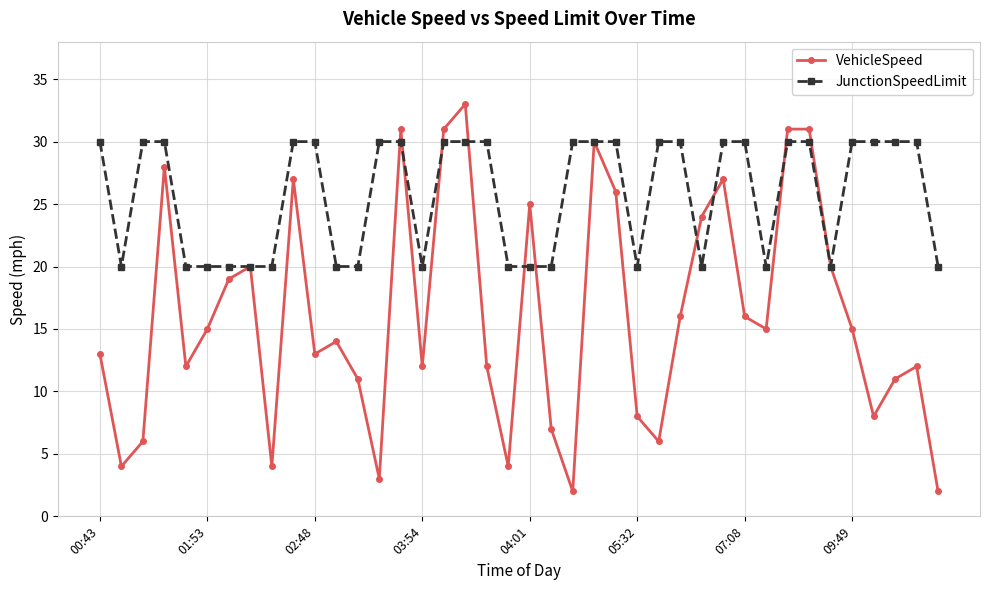

Reading right to left, what are all the values shown in this chart?

VehicleSpeed: 2	12	11	8	15	20	31	31	15	16	27	24	16	6	8	26	30	2	7	25	4	12	33	31	12	31	3	11	14	13	27	4	20	19	15	12	28	6	4	13
JunctionSpeedLimit: 20	30	30	30	30	20	30	30	20	30	30	20	30	30	20	30	30	30	20	20	20	30	30	30	20	30	30	20	20	30	30	20	20	20	20	20	30	30	20	30